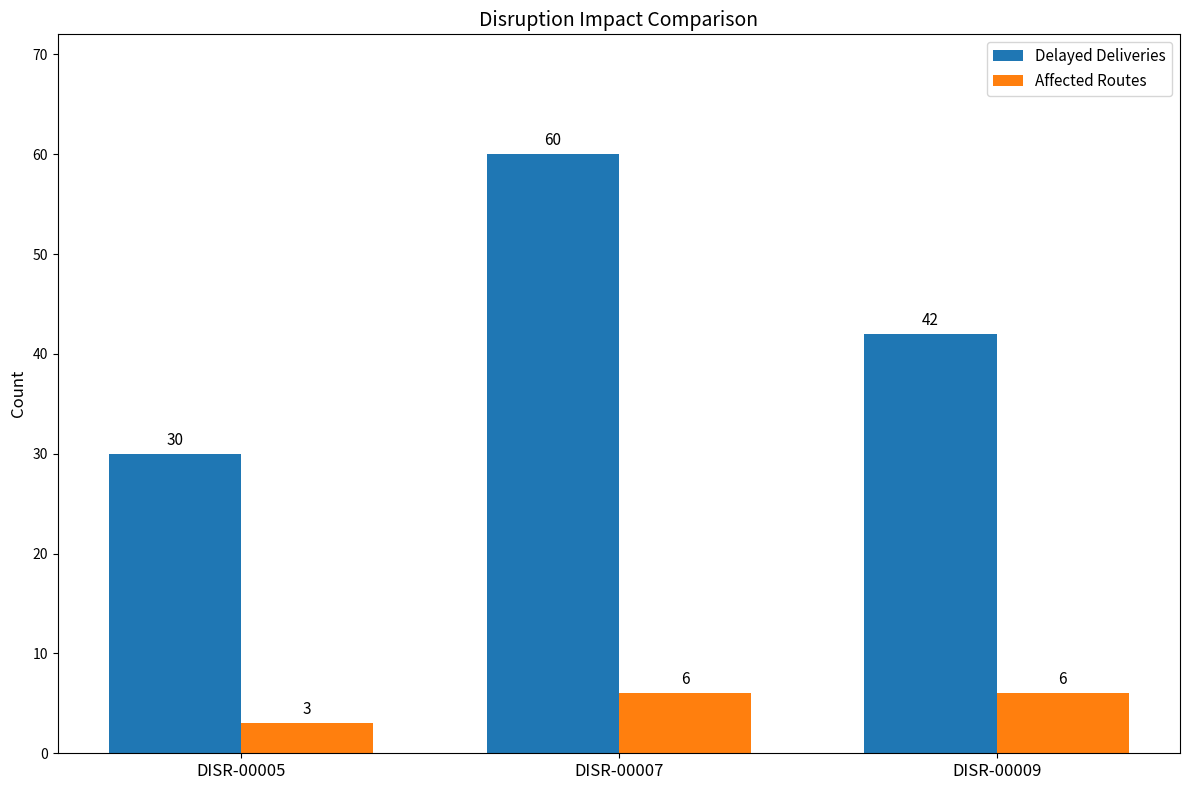

What is the greatest value displayed?

60